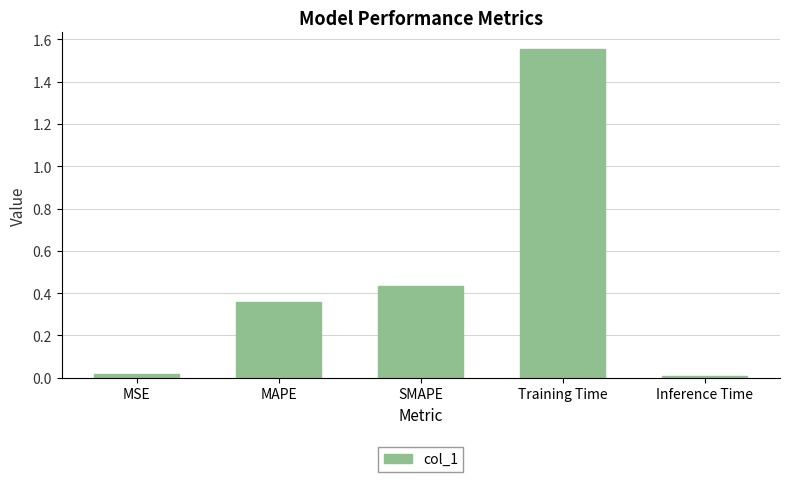

The chart shows a value of 2.3 at Training Time. True or false?

False